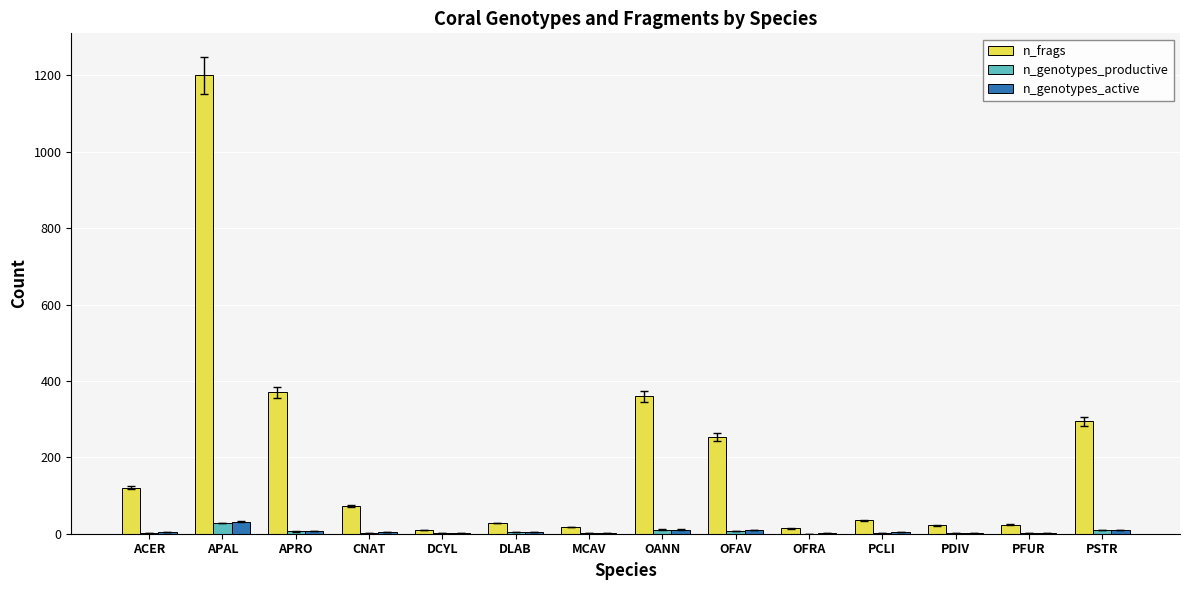

Which series has the largest total across all categories?

n_frags